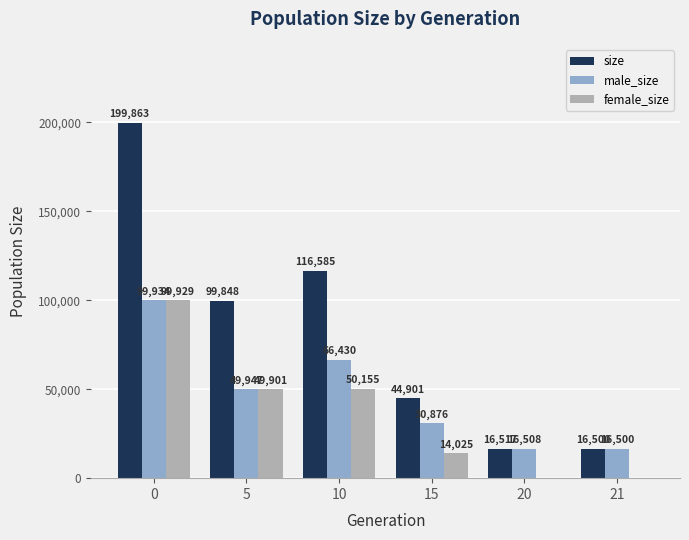

Is the value of male_size at 15 greater than the value of female_size at 5?

No